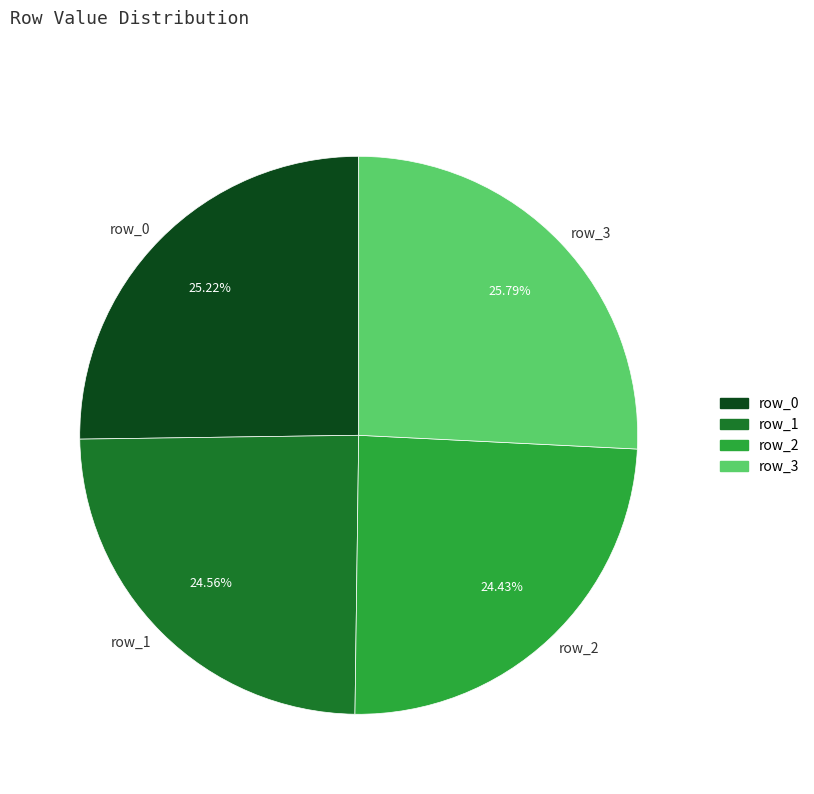

To the nearest percent, what is the difference between the largest and smallest slice percentages?

1%